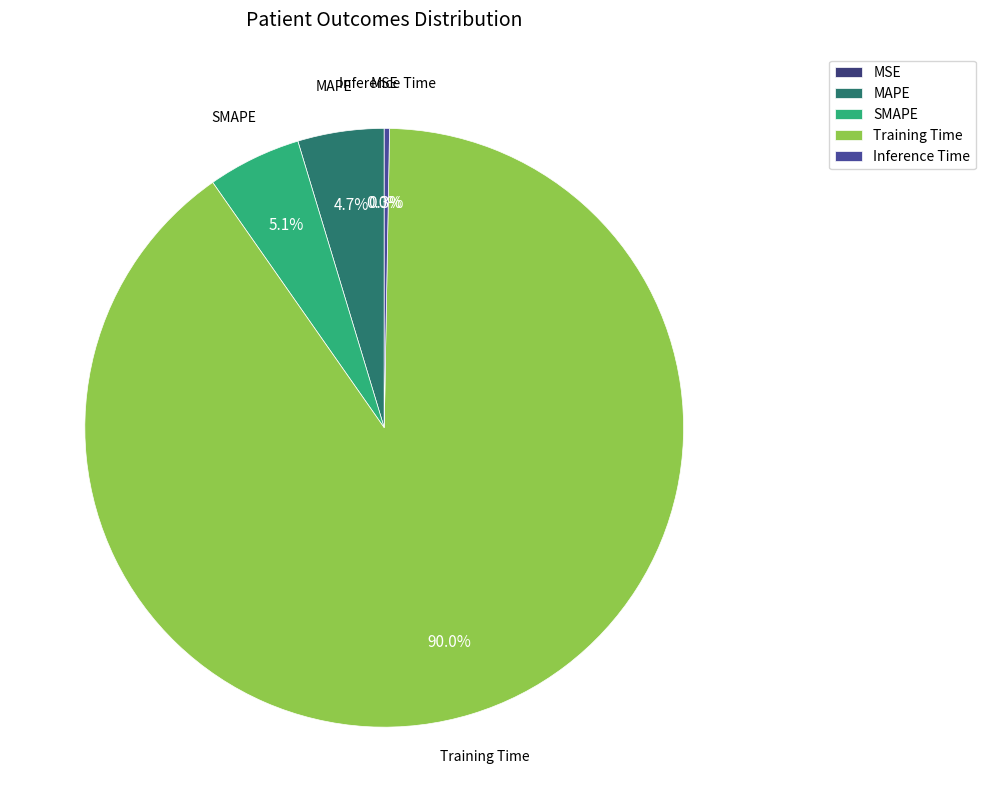

Approximately how many times larger is the value at SMAPE compared to Training Time?

0.1